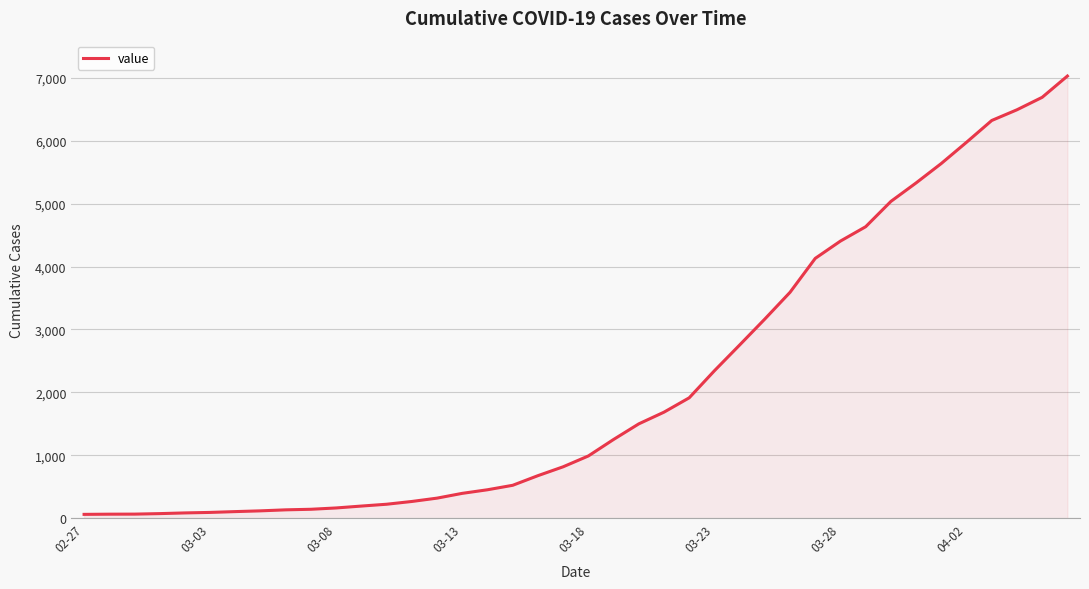

What is the difference between the maximum and minimum values?

6965